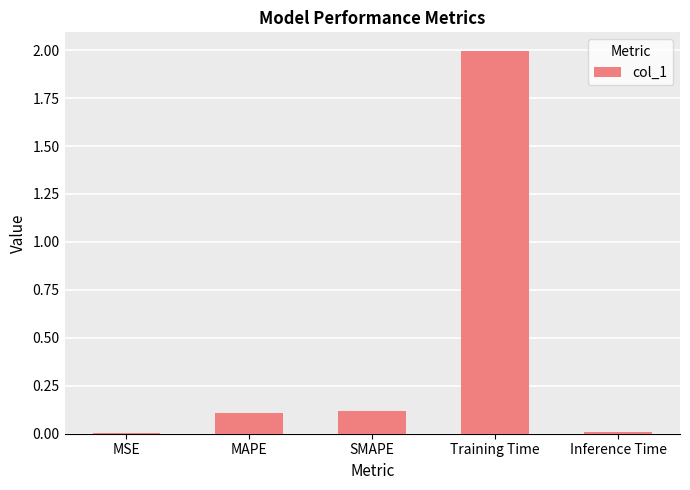

The value at Inference Time is 0.0. True or false?

True